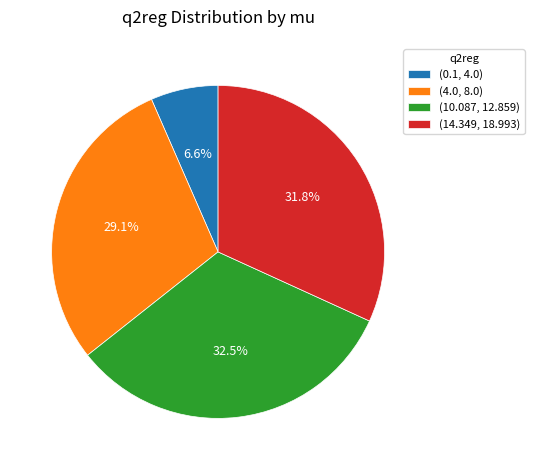

Is it true that (14.349, 18.993) is 32% of the pie?

True